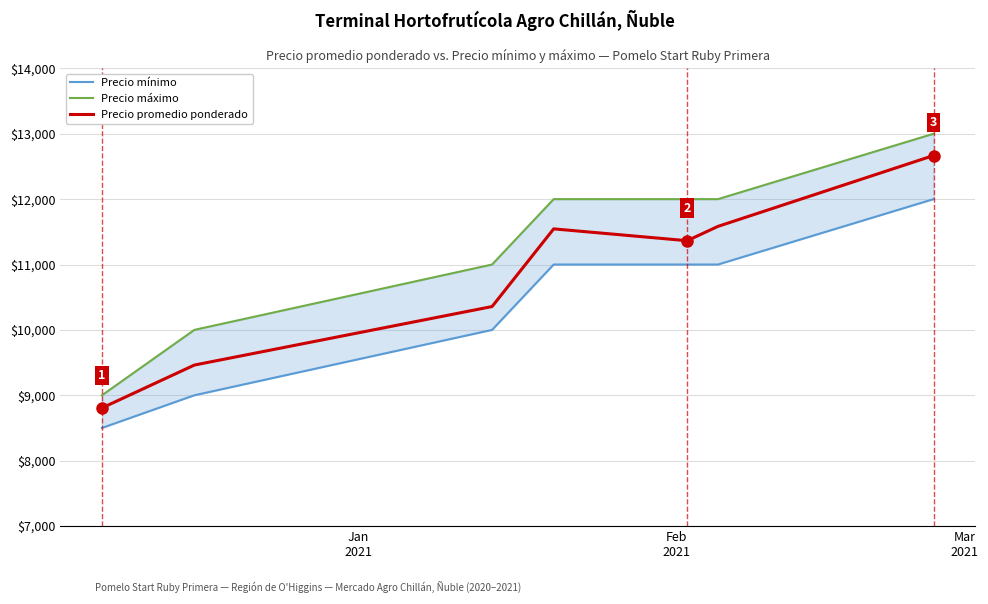

What is the sum of all Precio promedio ponderado values?

75784